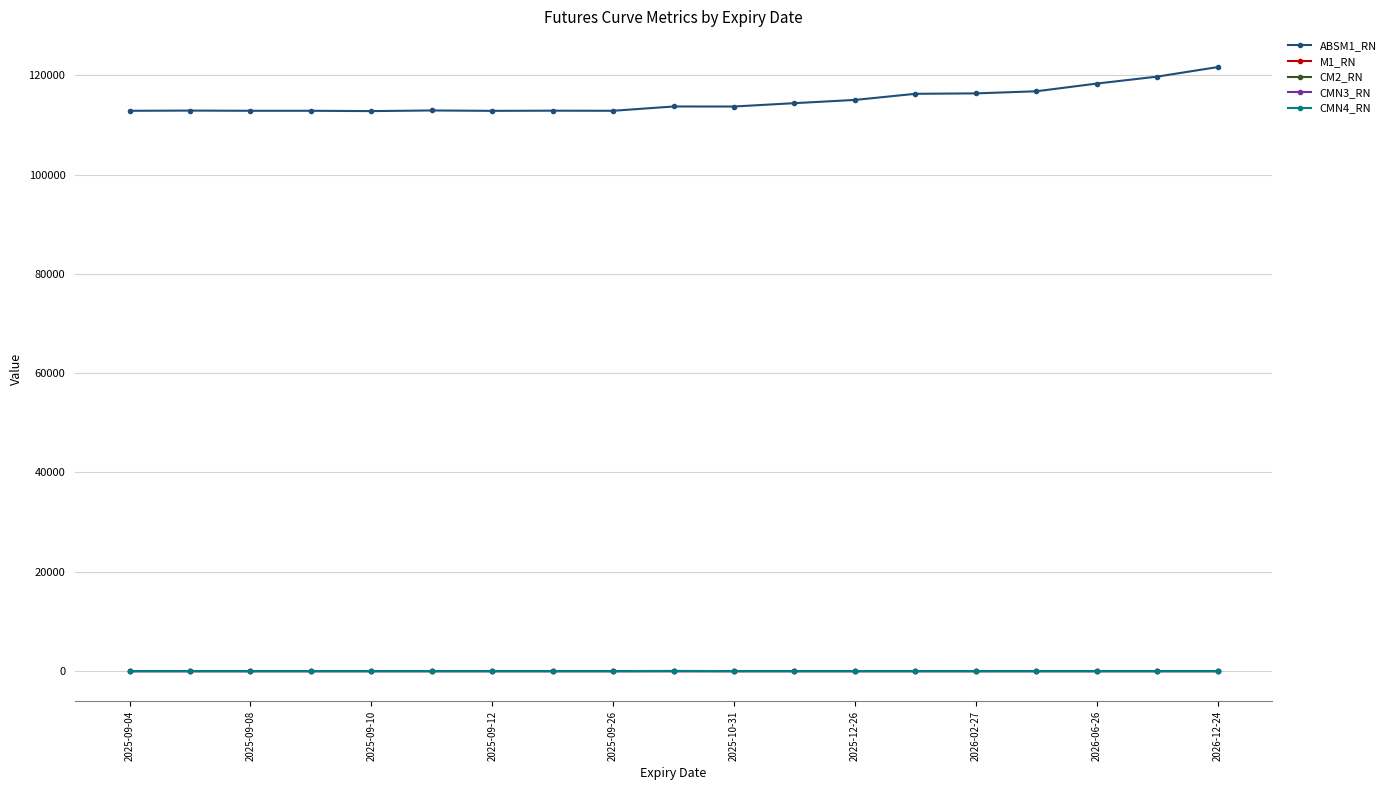

Count the CM2_RN values in the range 0 to 1.

19